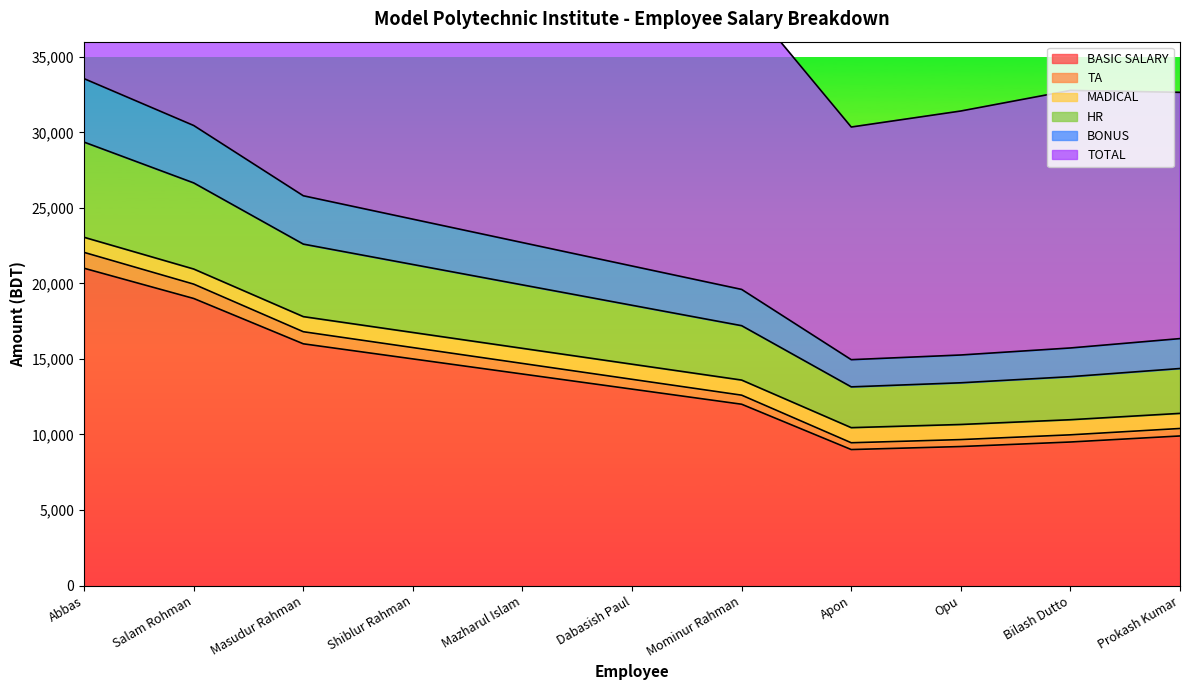

The value of BASIC SALARY at Mazharul Islam is 4132. True or false?

False